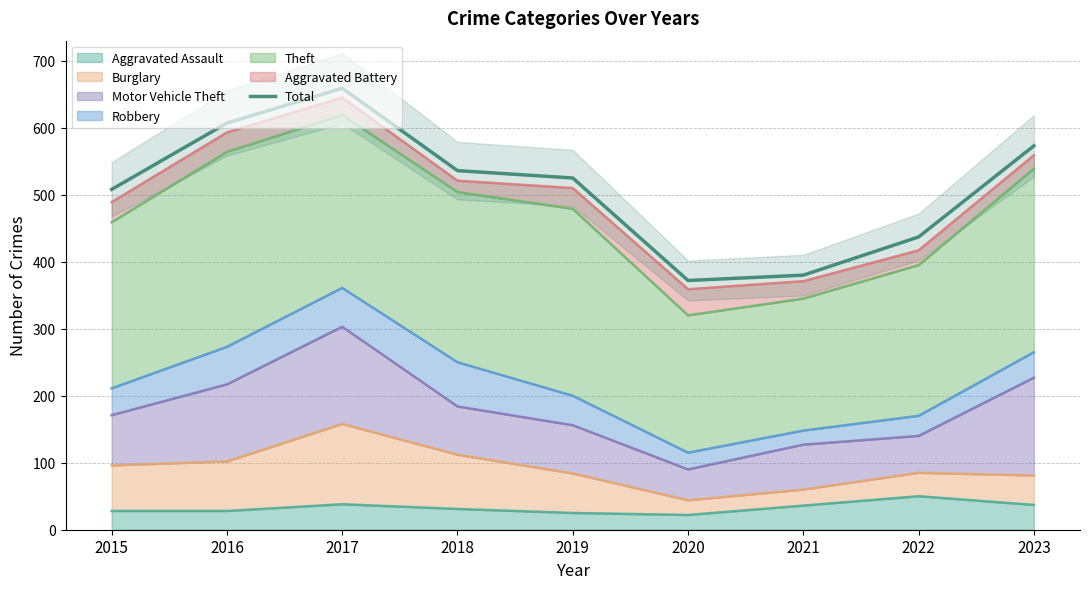

Approximately how many times larger is the value at 2018 compared to 2019?

1.0